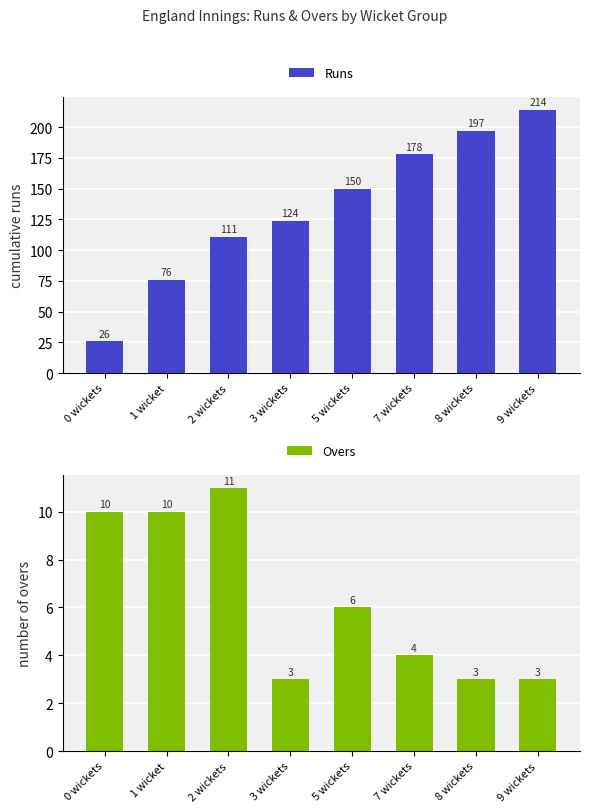

What is the difference between the highest and lowest values at 2 wickets?

100